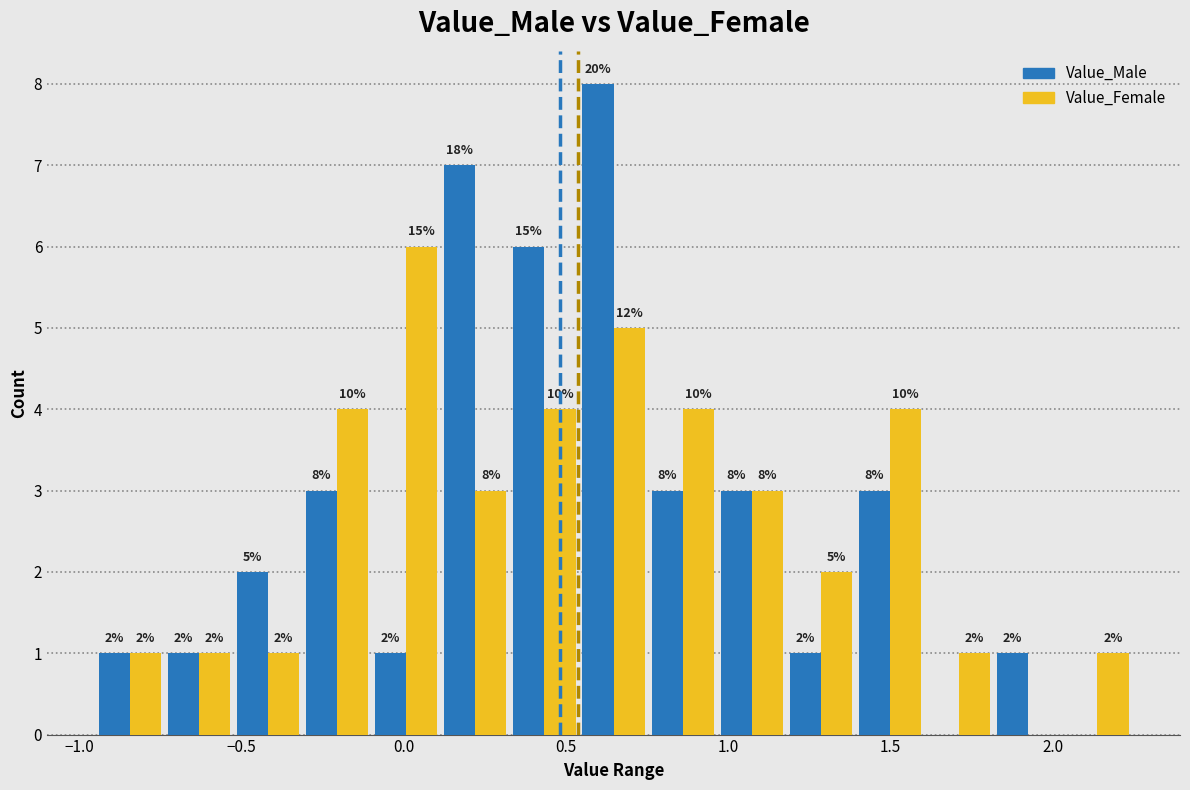

In the Value_Male series, which range on the x-axis has the tallest bar?

0.55 to 0.75